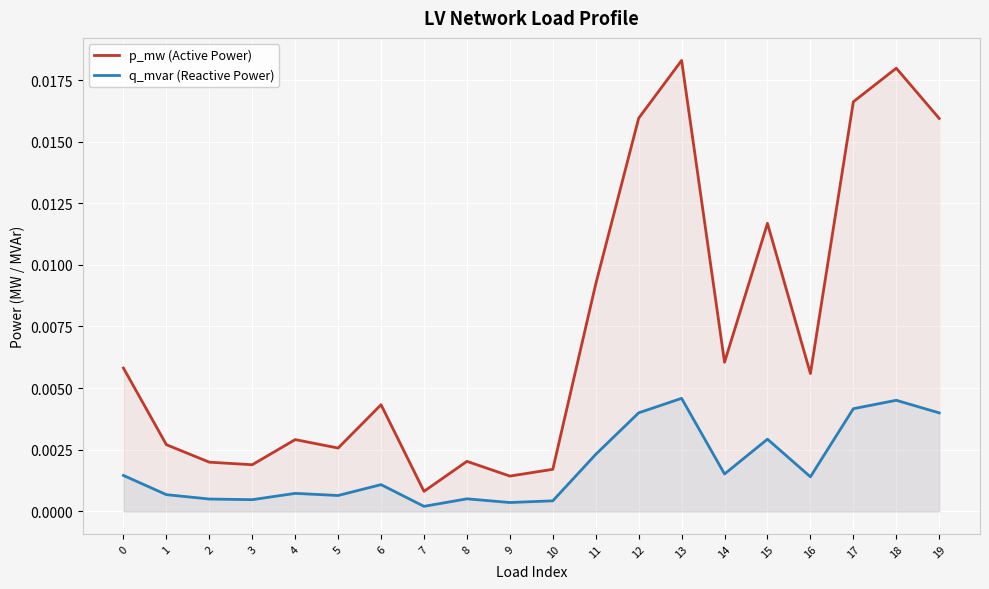

How many interior local valleys does the q_mvar (Reactive Power) series have?

6